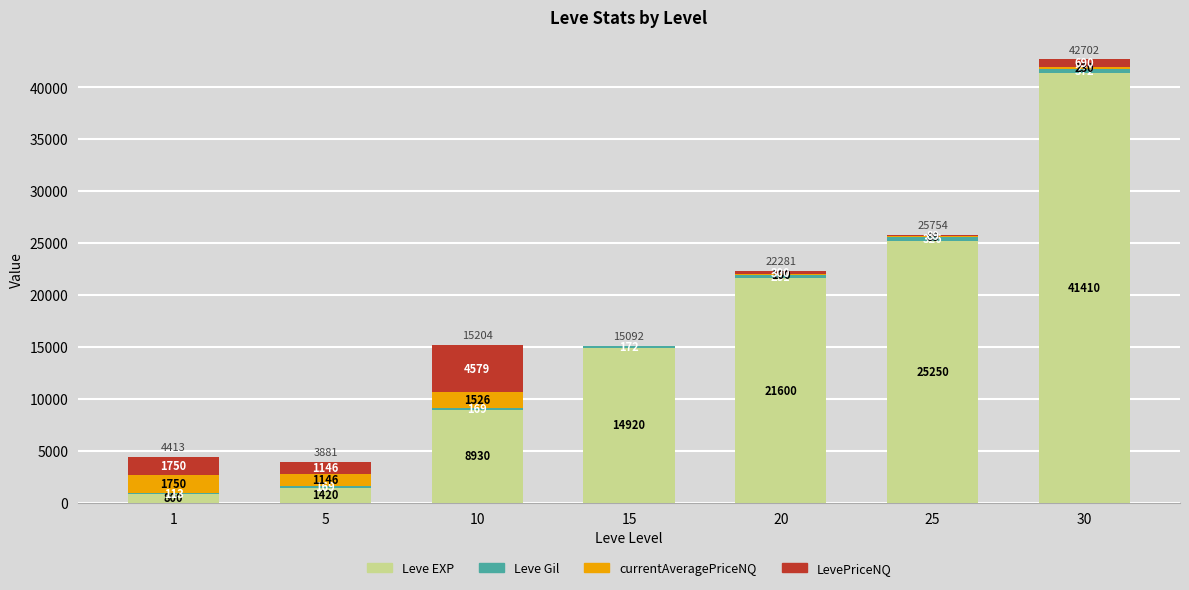

What is the total value across all series at 10?

15204